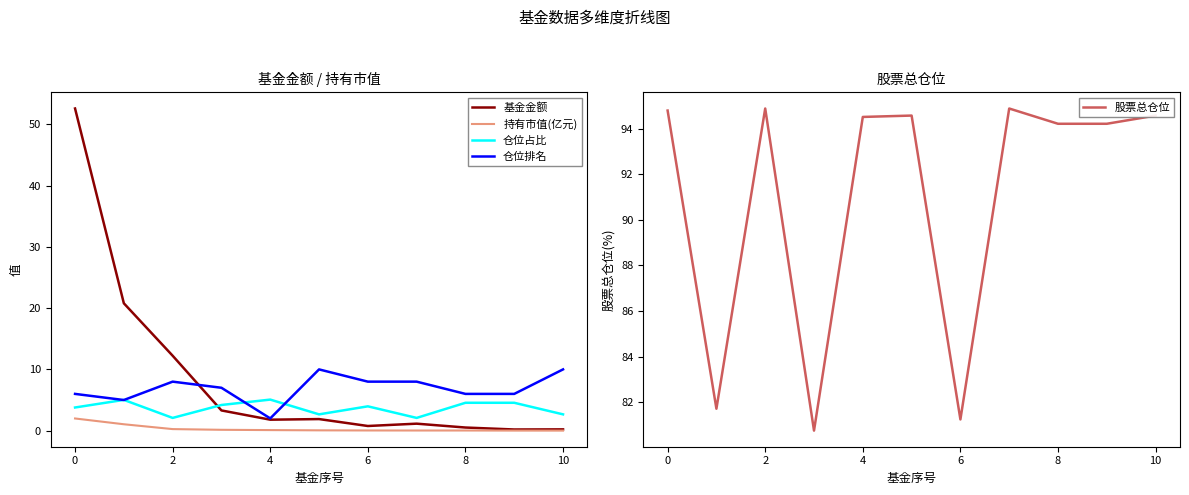

What is the minimum value for 仓位排名?

2.0